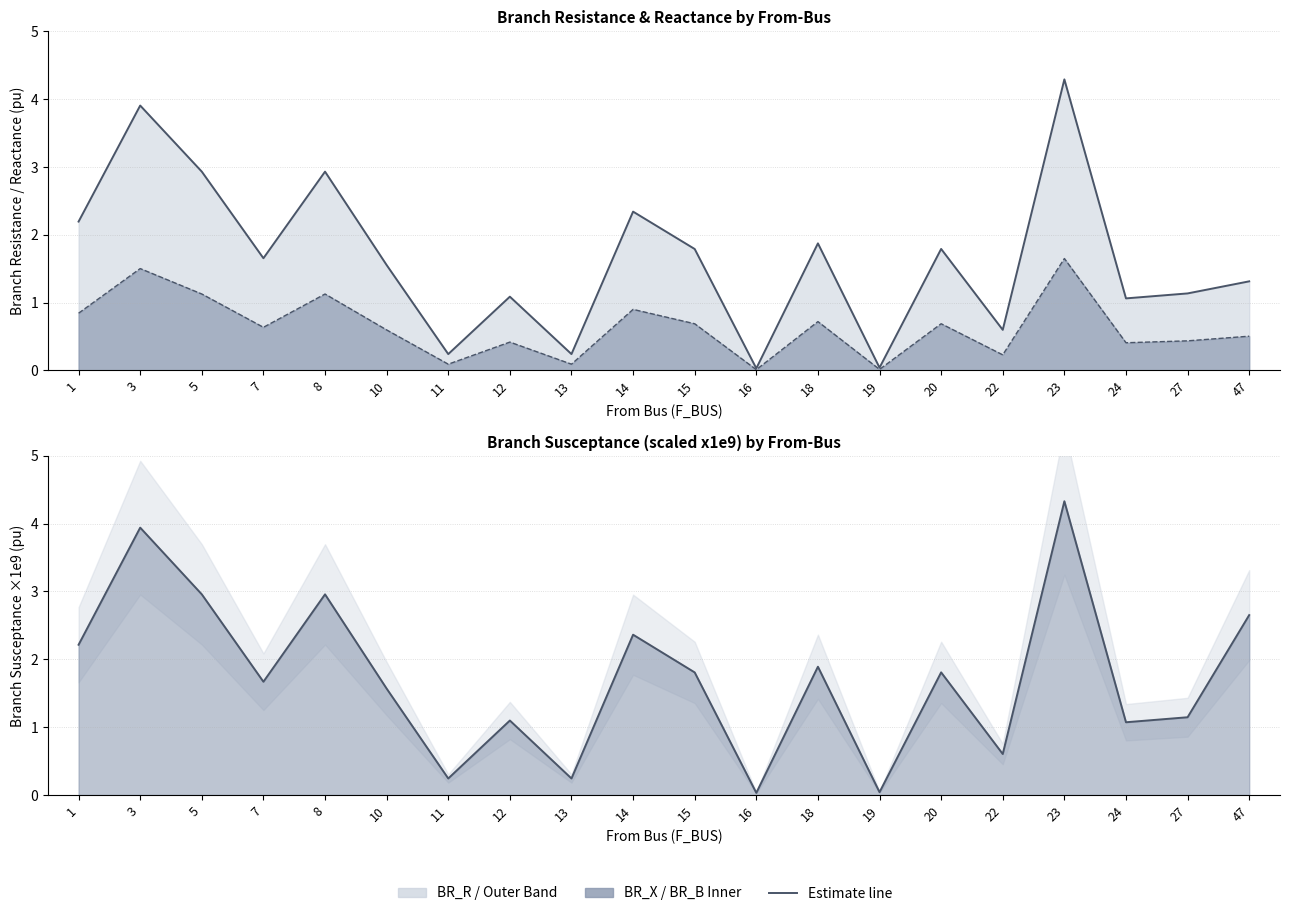

List the series in order of their peak value, lowest first.

BR_X line, BR_R line, BR_B line